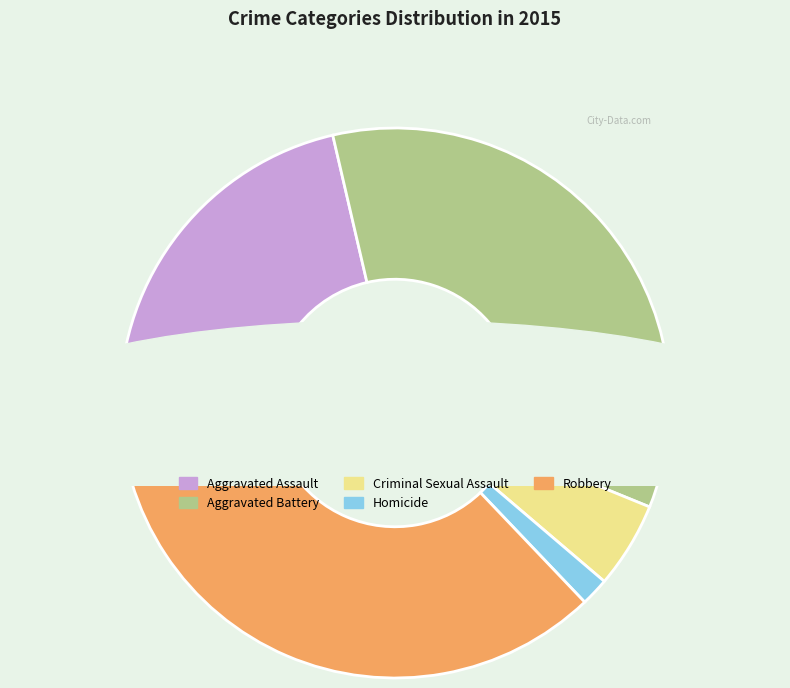

To the nearest percent, what percentage of the pie is Aggravated Assault?

21%